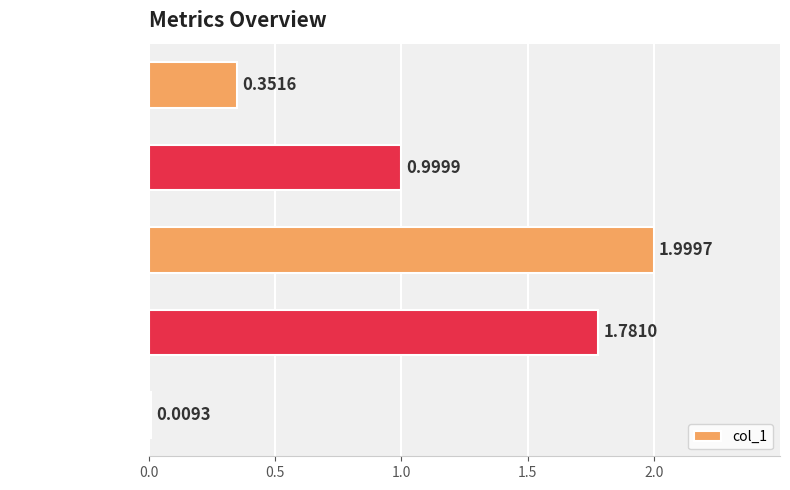

Which category has the lowest value across all series?

Inference Time